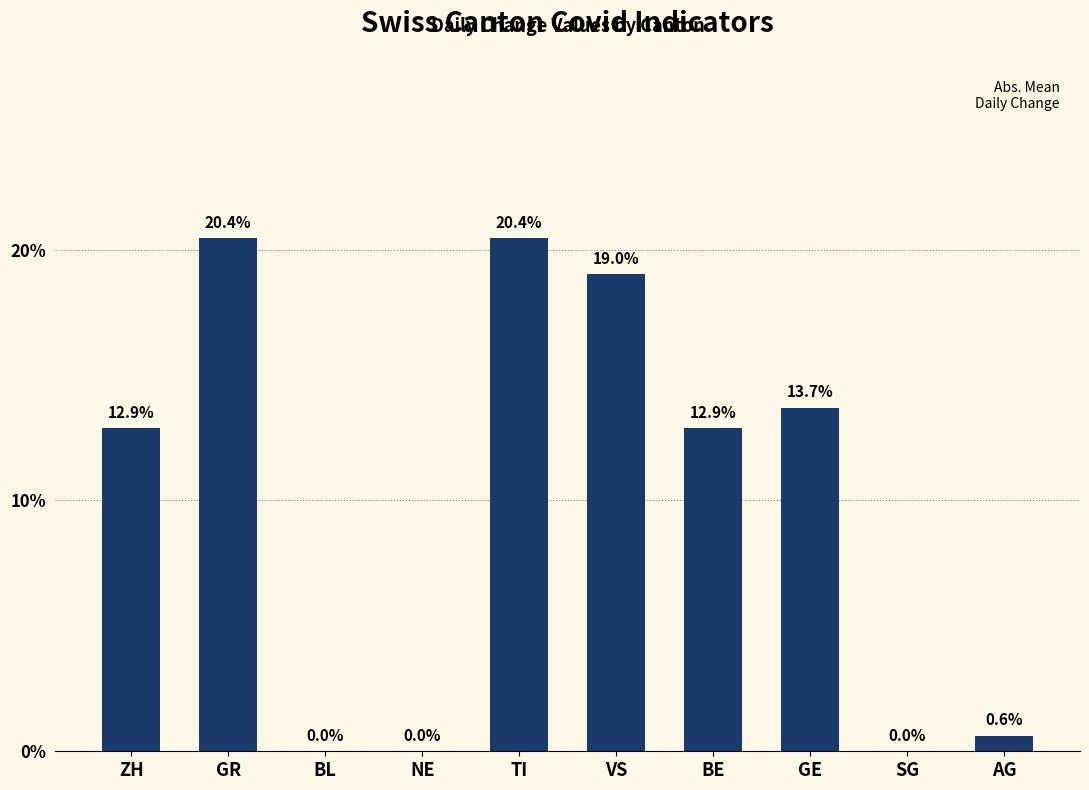

What is the greatest value displayed?

20.4